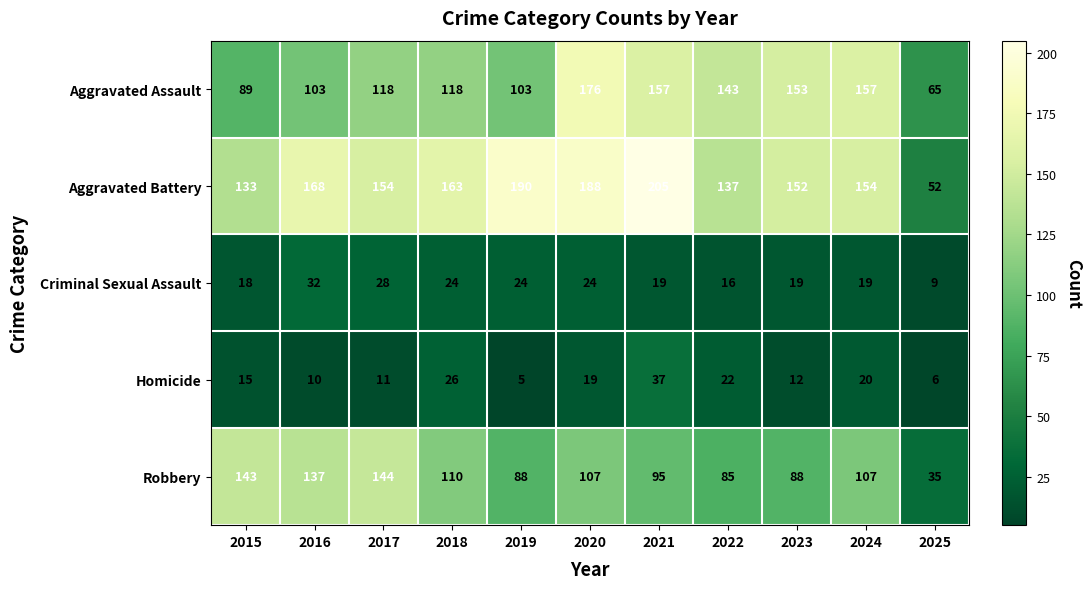

Where is Aggravated Battery nearest to the value 128?

2015